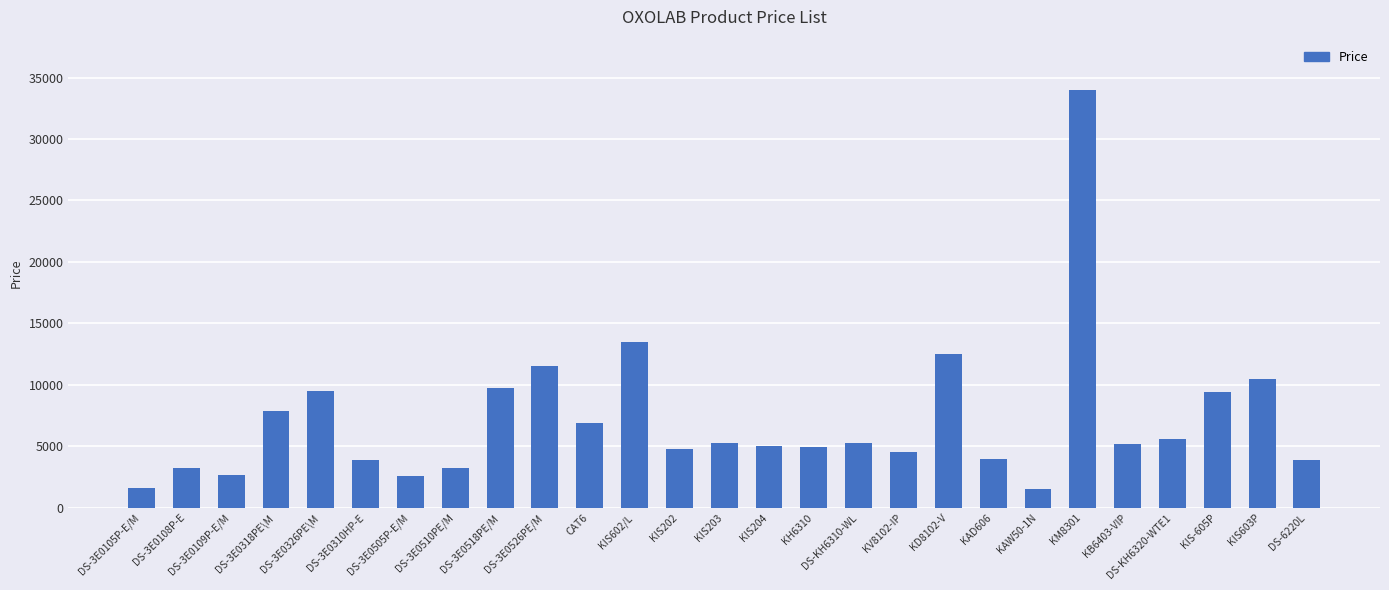

Which category has the highest value across all series?

KM8301